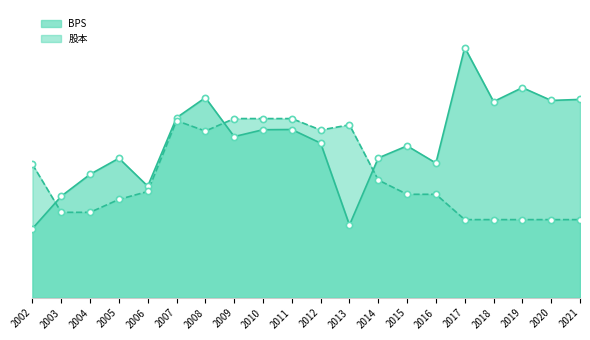

Which series reaches the minimum Y coordinate?

BPS